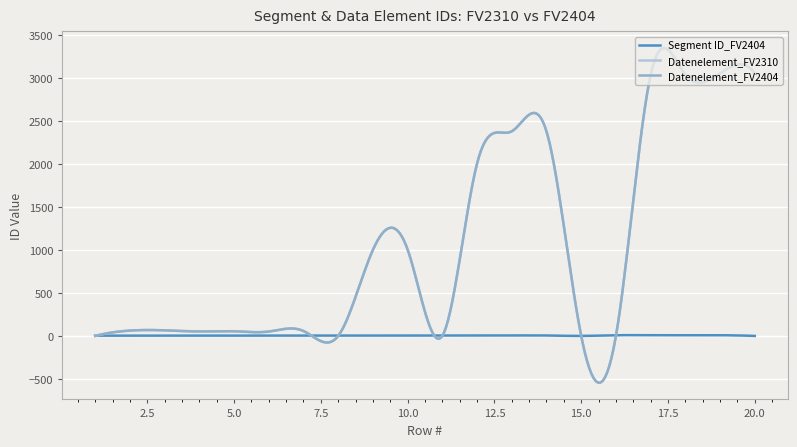

Is this an area chart (filled region under the line)?

No